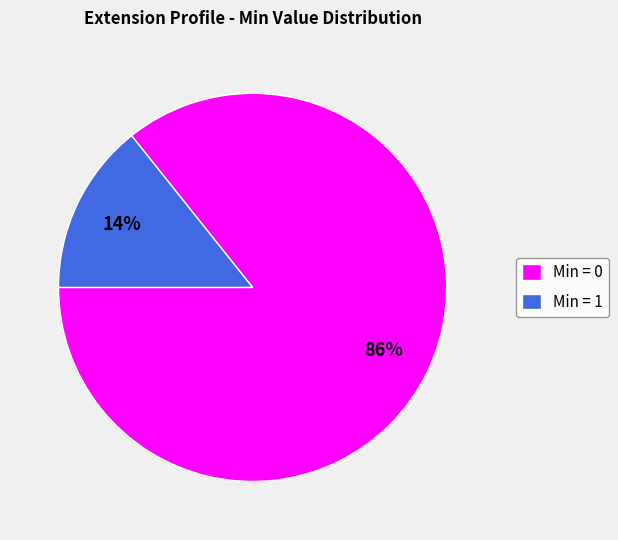

How many segments does this pie chart have?

2